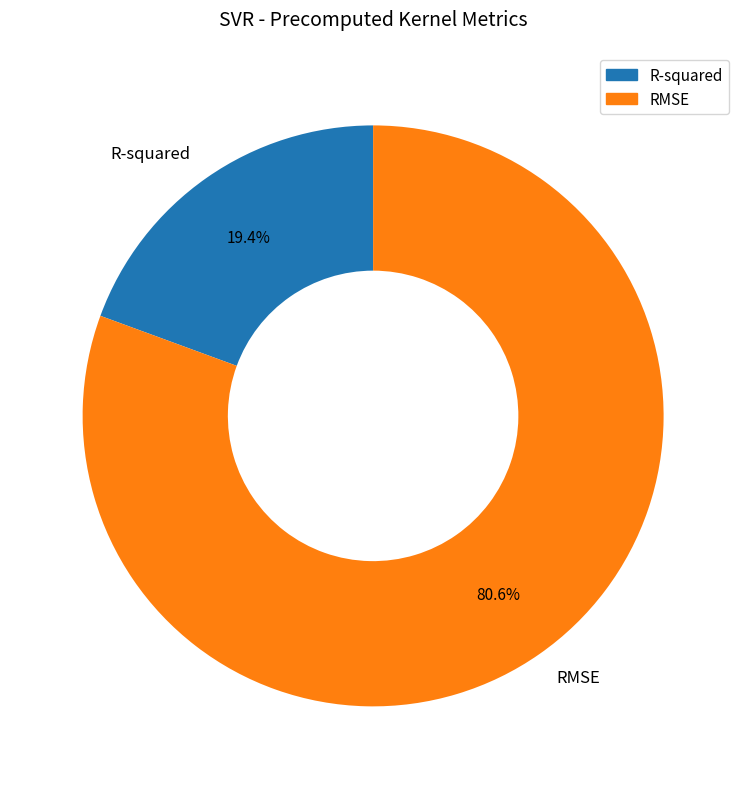

To the nearest percent, what portion does R-squared represent?

19%